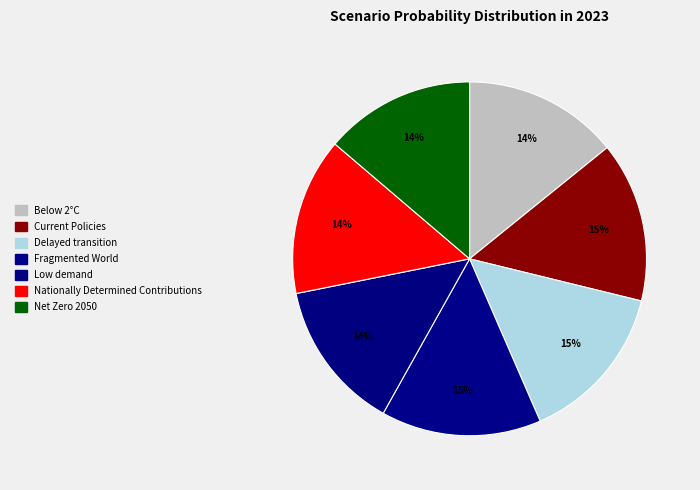

Does any single category account for the majority?

No